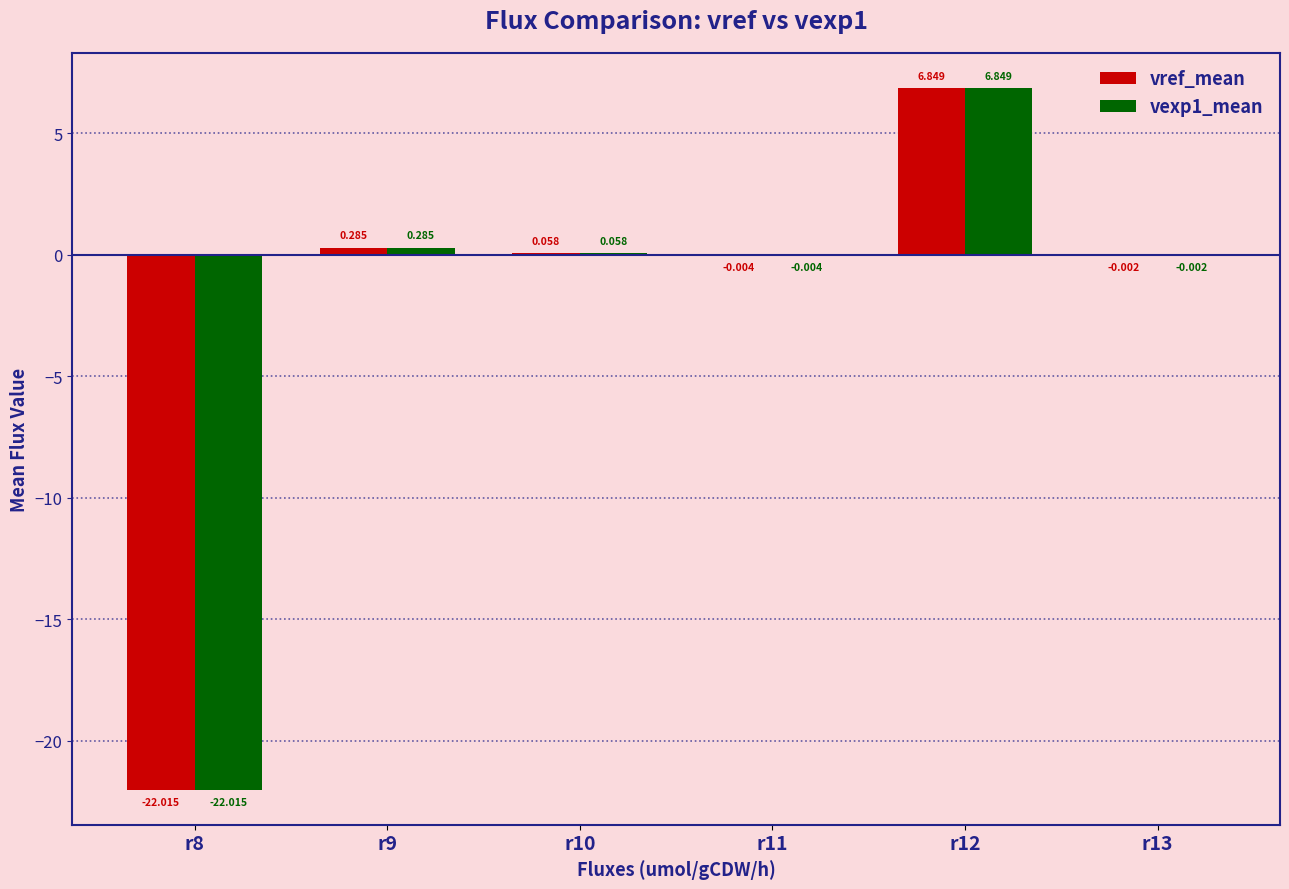

Count the number of categories in the chart.

6